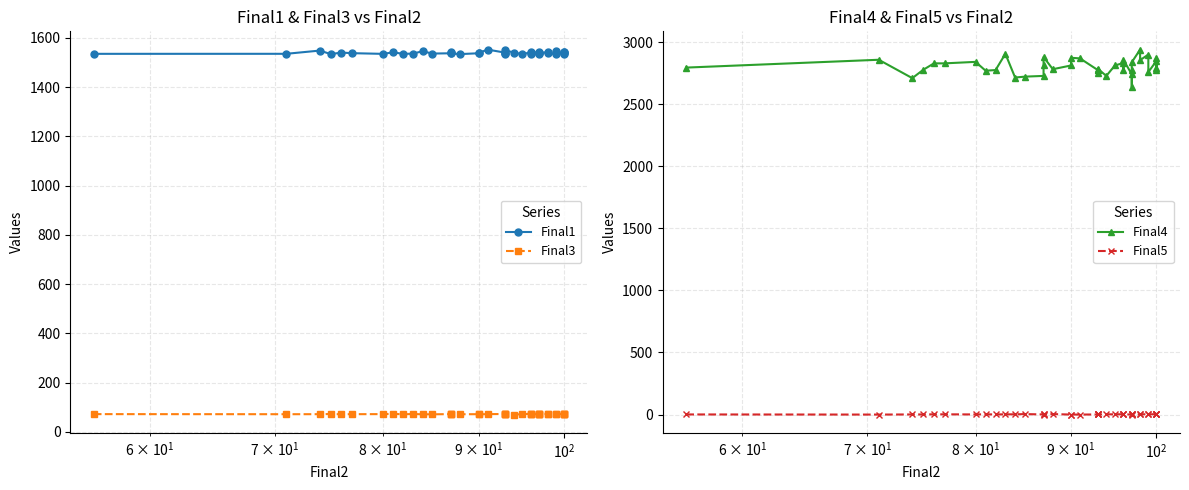

How many categories are shown in the chart?

40